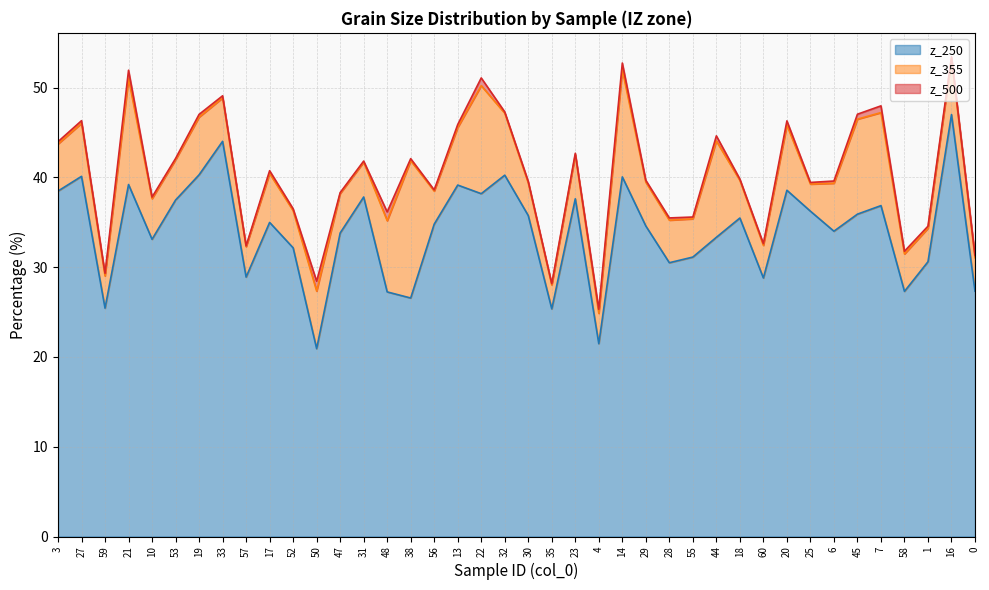

What is the total value across all series at 55?

35.6